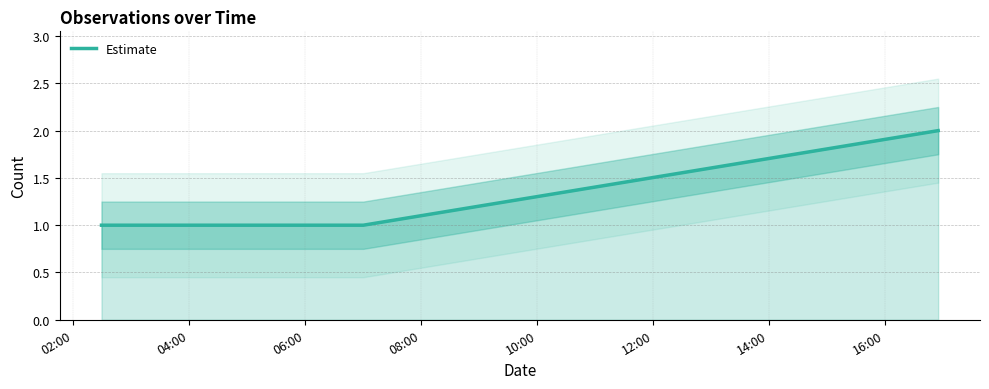

What is the value of the 5th point from the left?

2